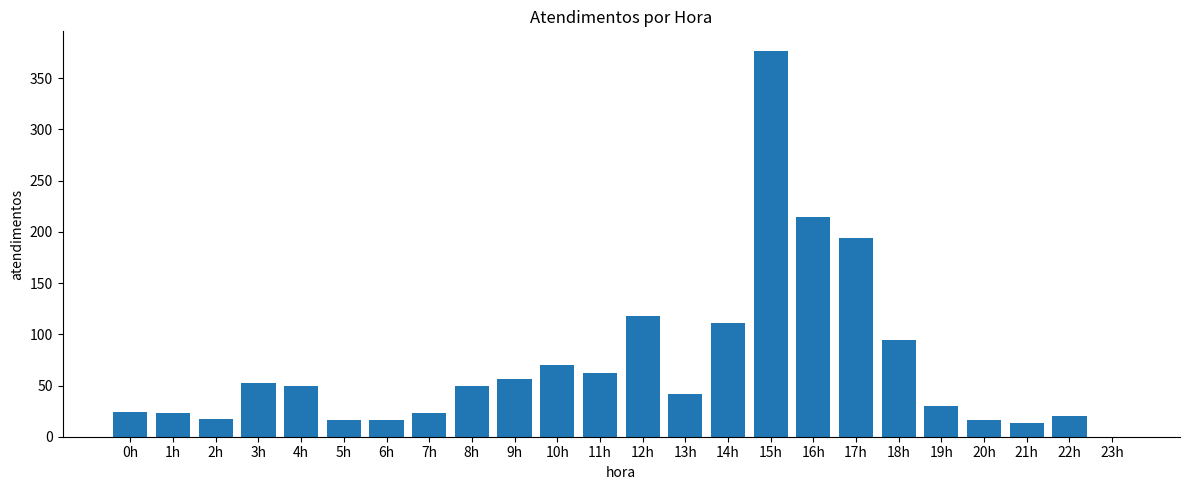

Approximately how many times larger is the value at 19h compared to 7h?

1.3